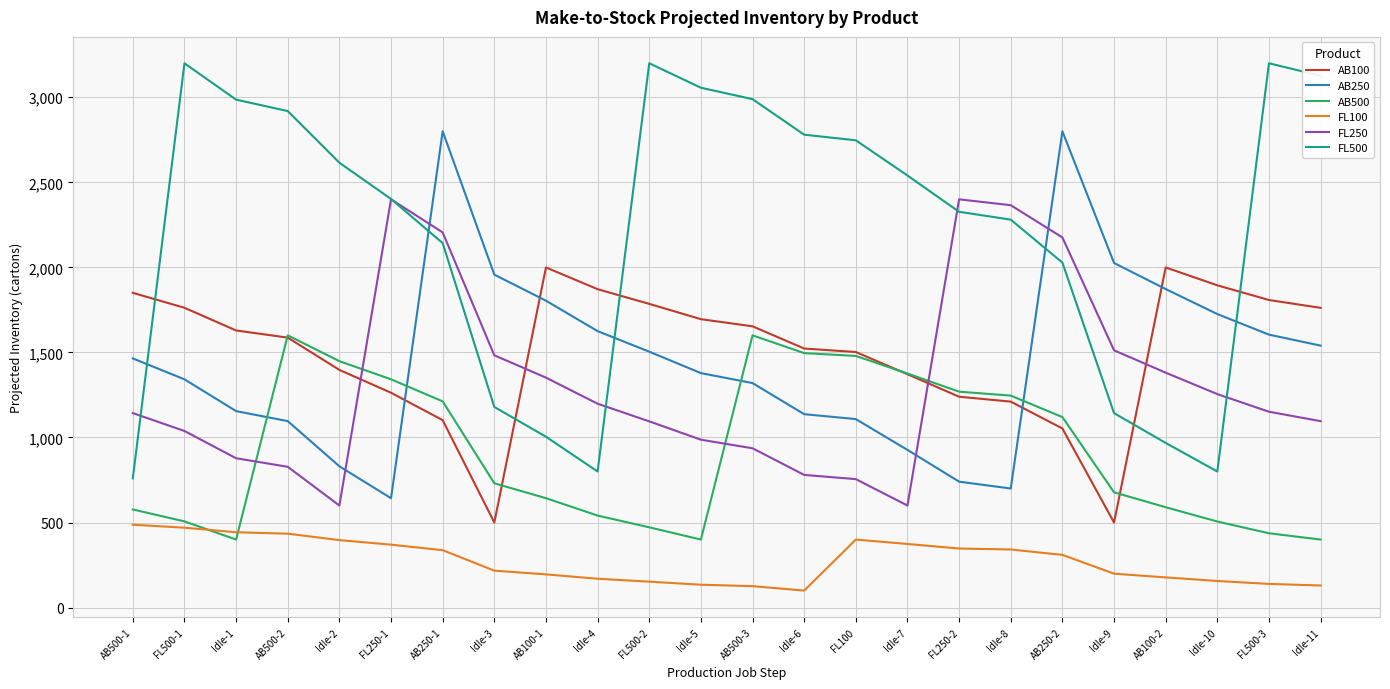

The value of FL100 at Idle-5 is 134.5. True or false?

True